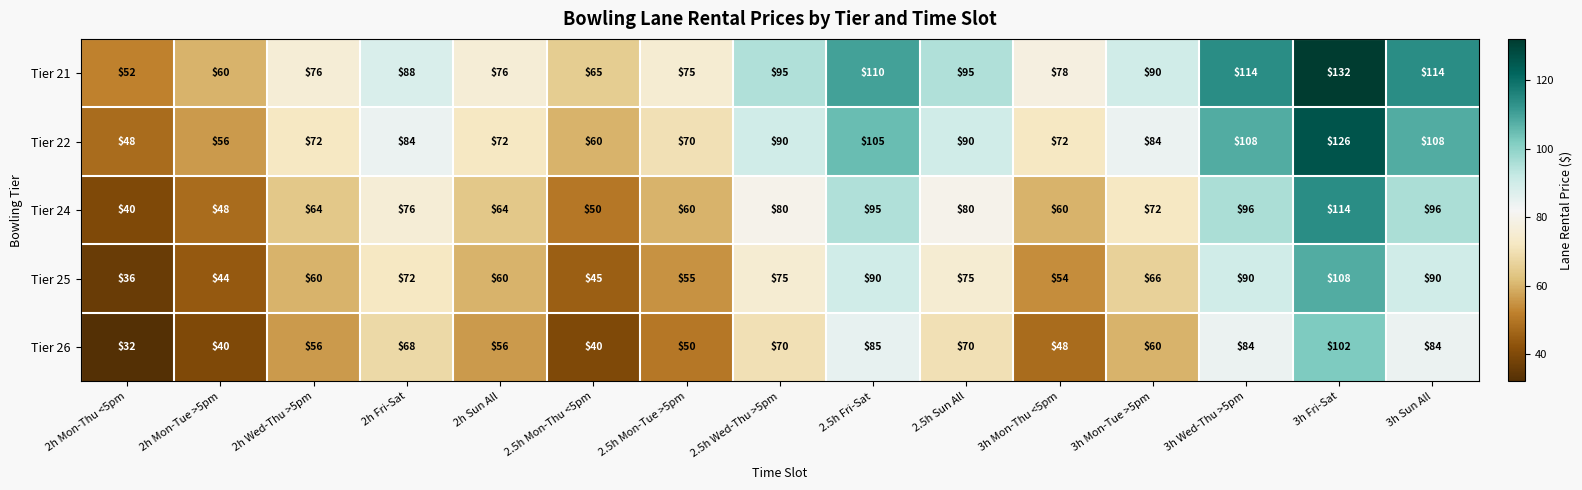

Between 2.5h Fri-Sat and 3h Mon-Thu <5pm, which series saw the biggest shift?

Tier 26